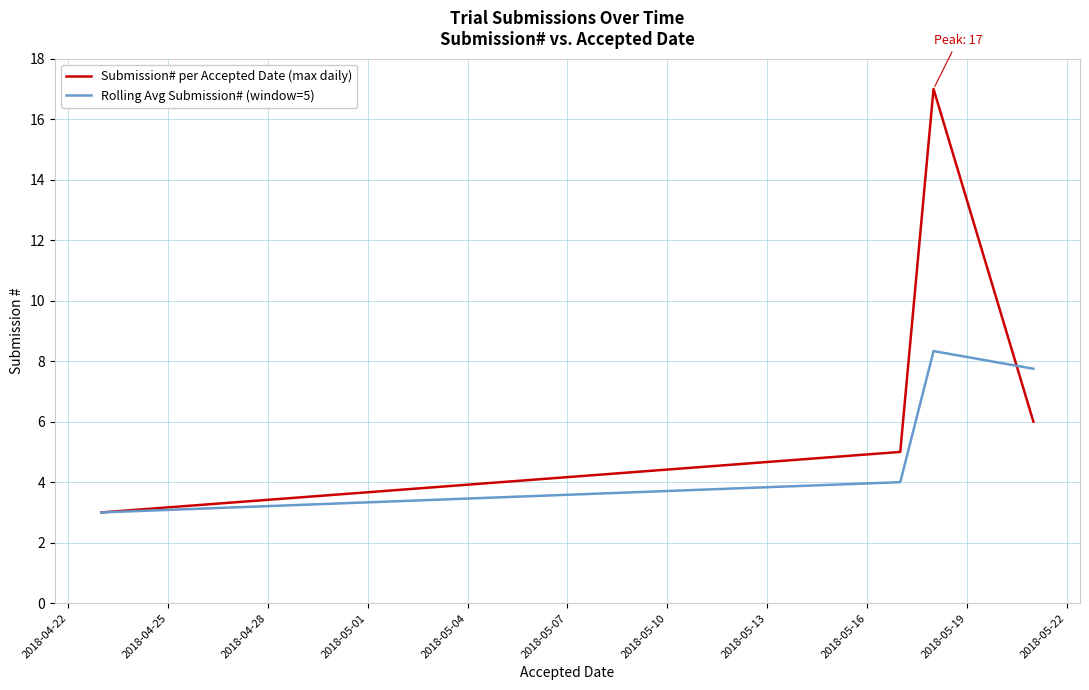

List the series in order of their peak value, lowest first.

Rolling Avg Submission# (window=5), Submission# per Accepted Date (max daily)